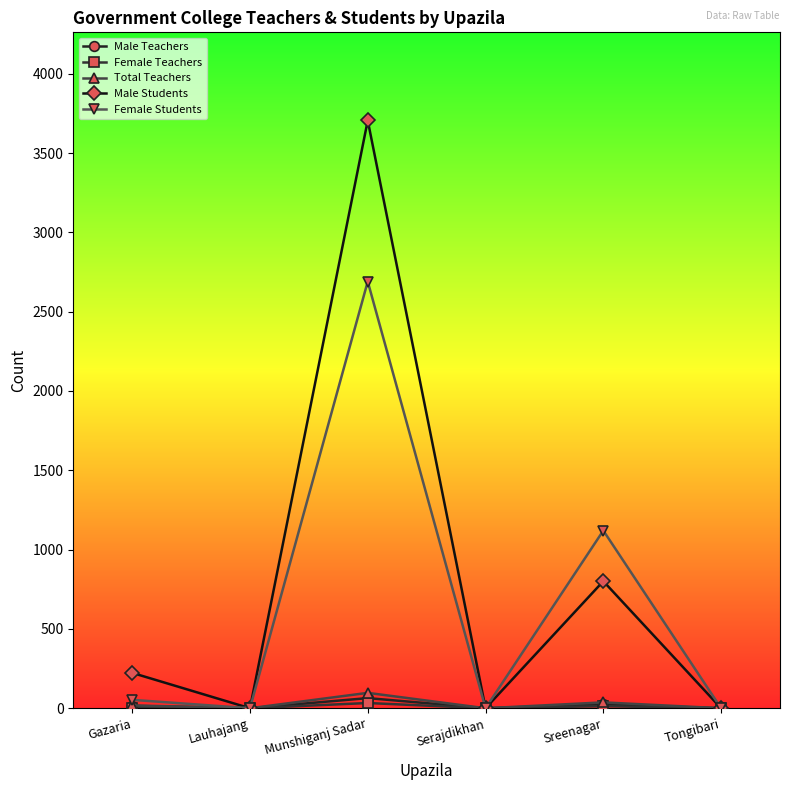

What position from the left is Tongibari?

6